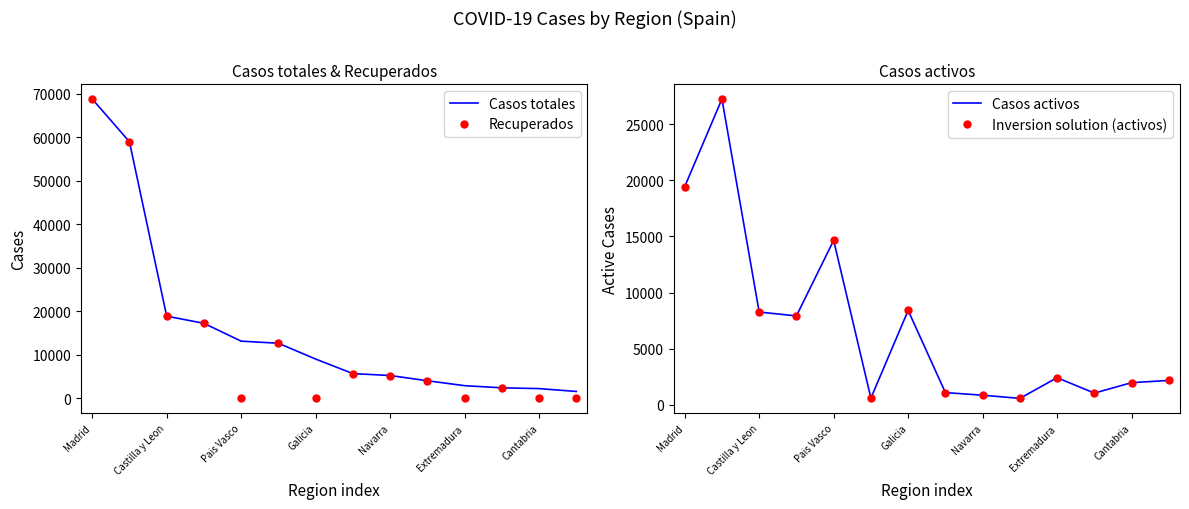

At which label is Casos totales closest to 35219?

Castilla y Leon